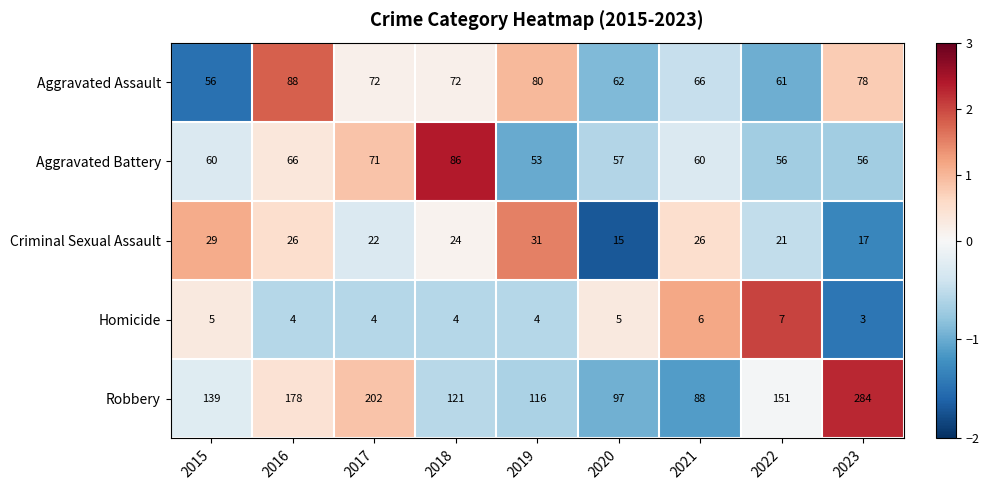

Between 2015 and 2019, which series saw the biggest shift?

Aggravated Assault